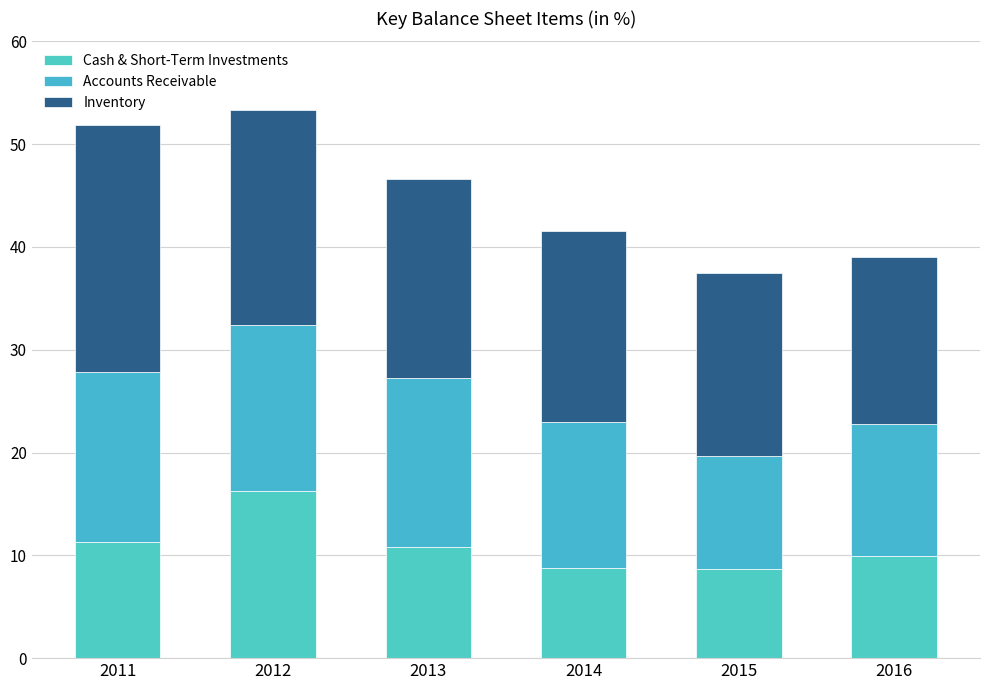

How many distinct data groups are displayed?

3